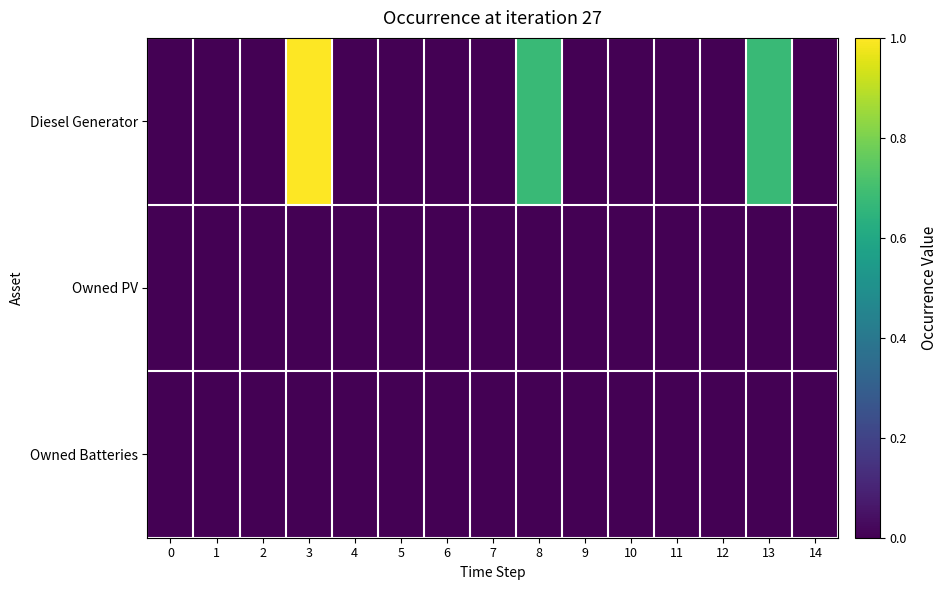

What is the maximum value shown in the chart?

1.0